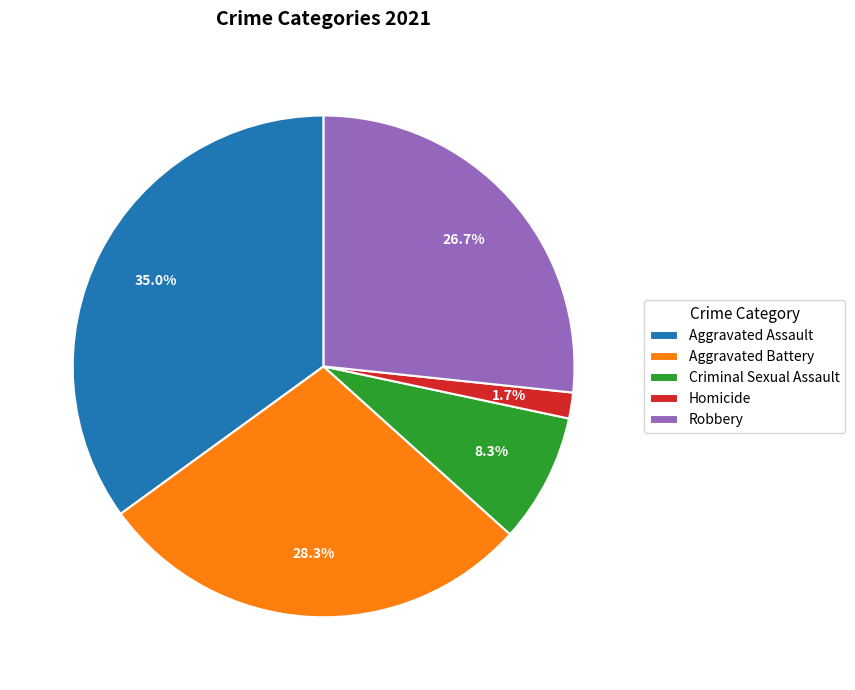

To the nearest percent, what is the average slice percentage?

20%